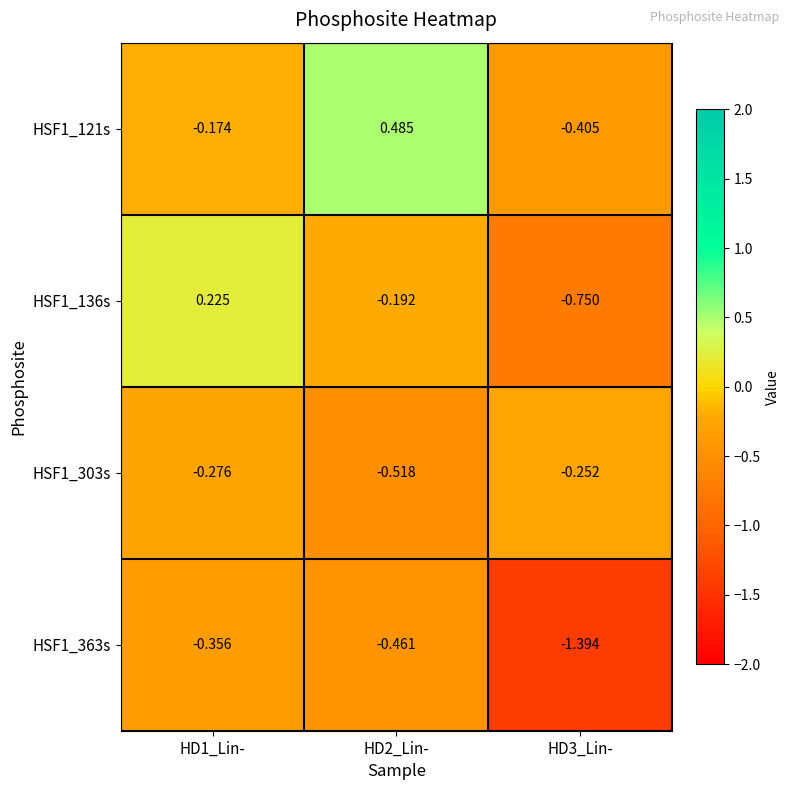

Is the value of HSF1_303s at HD2_Lin- greater than the value of HSF1_121s at HD2_Lin-?

No